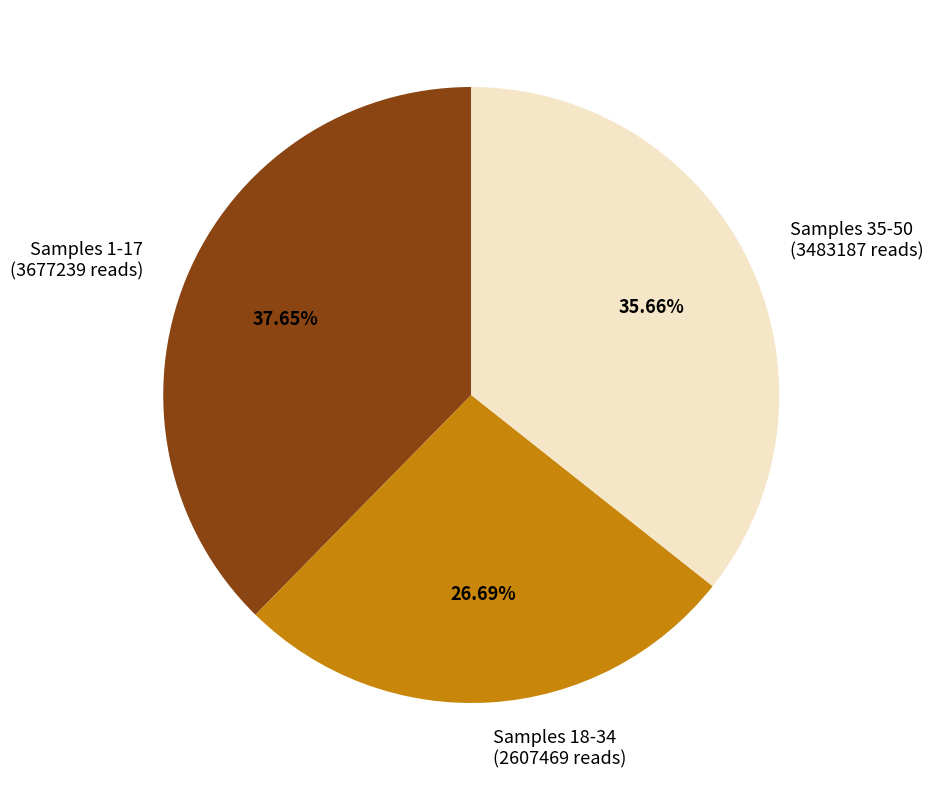

How many segments does this pie chart have?

3